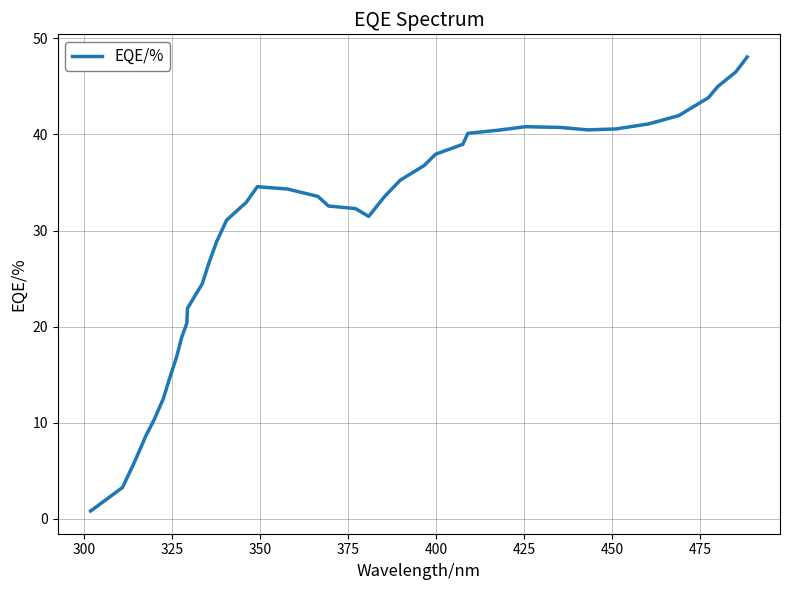

What is the greatest value displayed?

48.1